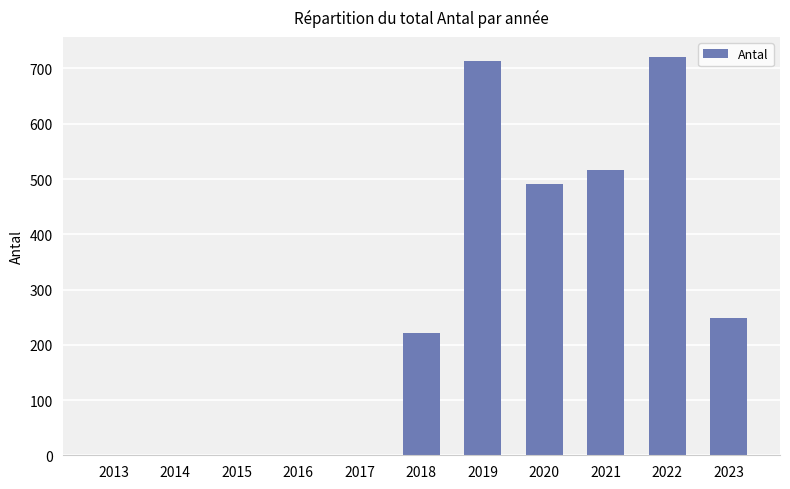

What is the greatest value displayed?

721